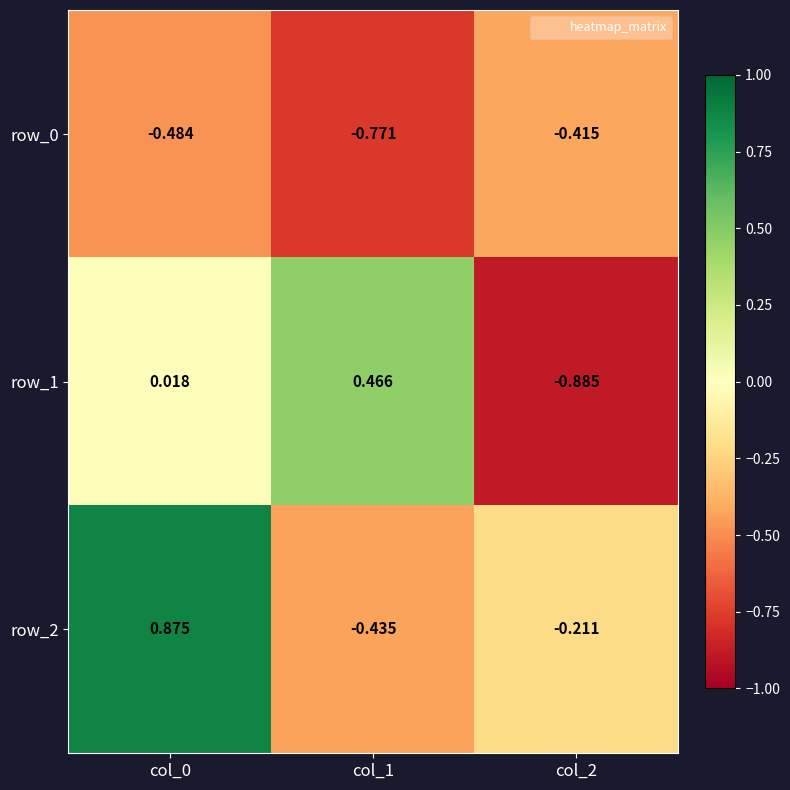

Is the value of row_2 at col_1 greater than the value of row_1 at col_0?

No